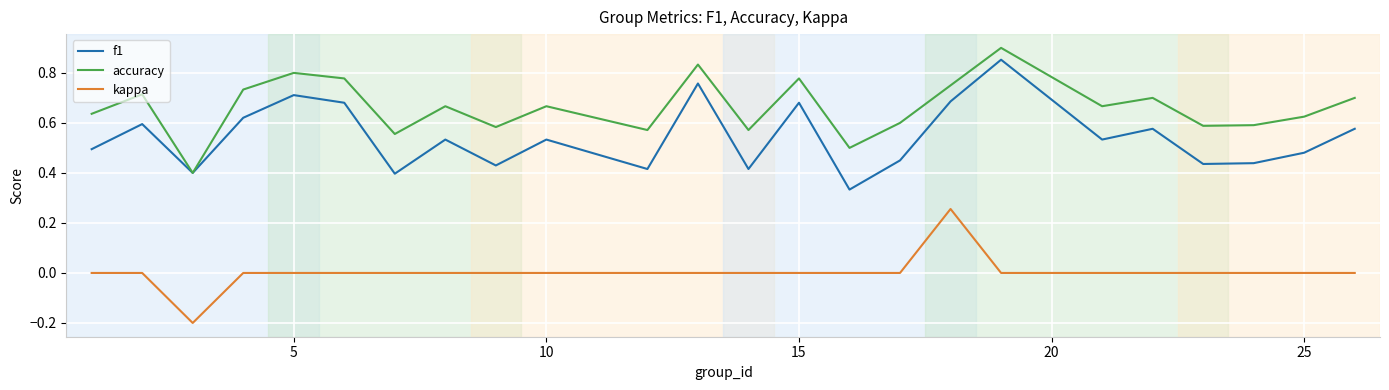

Which series has the largest total across all categories?

accuracy